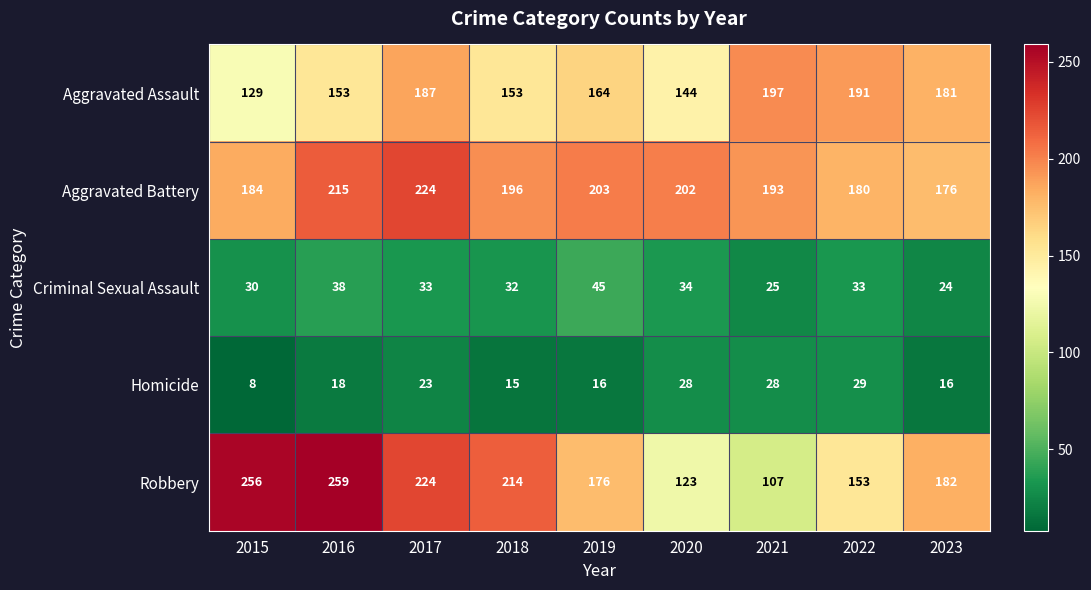

Rank the series at 2020 from lowest to highest value.

Homicide, Criminal Sexual Assault, Robbery, Aggravated Assault, Aggravated Battery